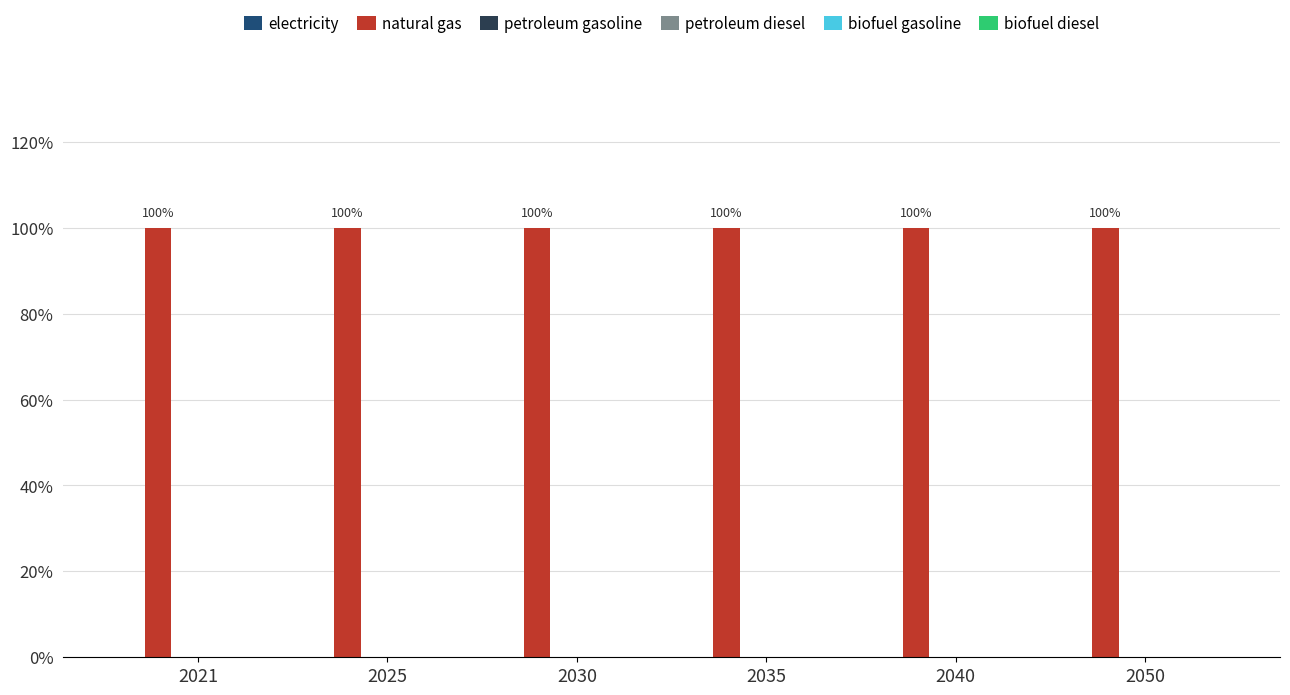

What are all the series names shown in the legend?

electricity, natural gas, petroleum gasoline, petroleum diesel, biofuel gasoline, biofuel diesel